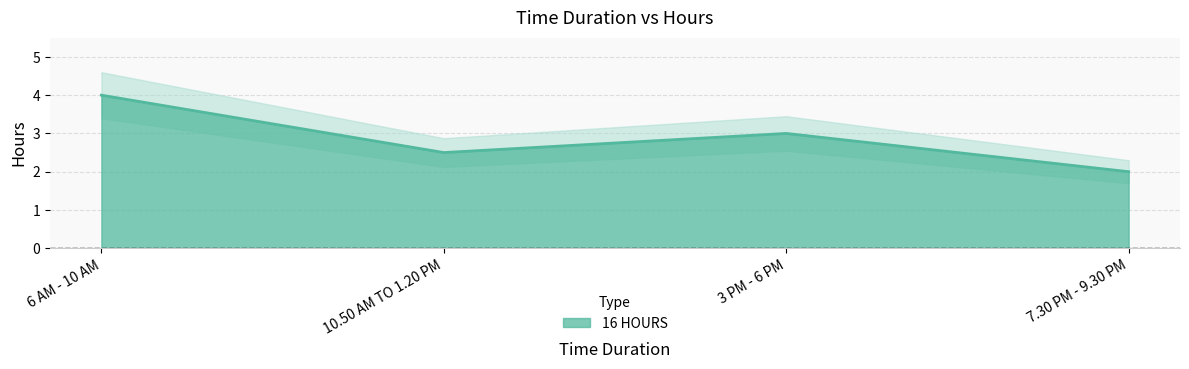

Approximately how many times larger is the value at 7.30 PM - 9.30 PM compared to 3 PM - 6 PM?

0.7